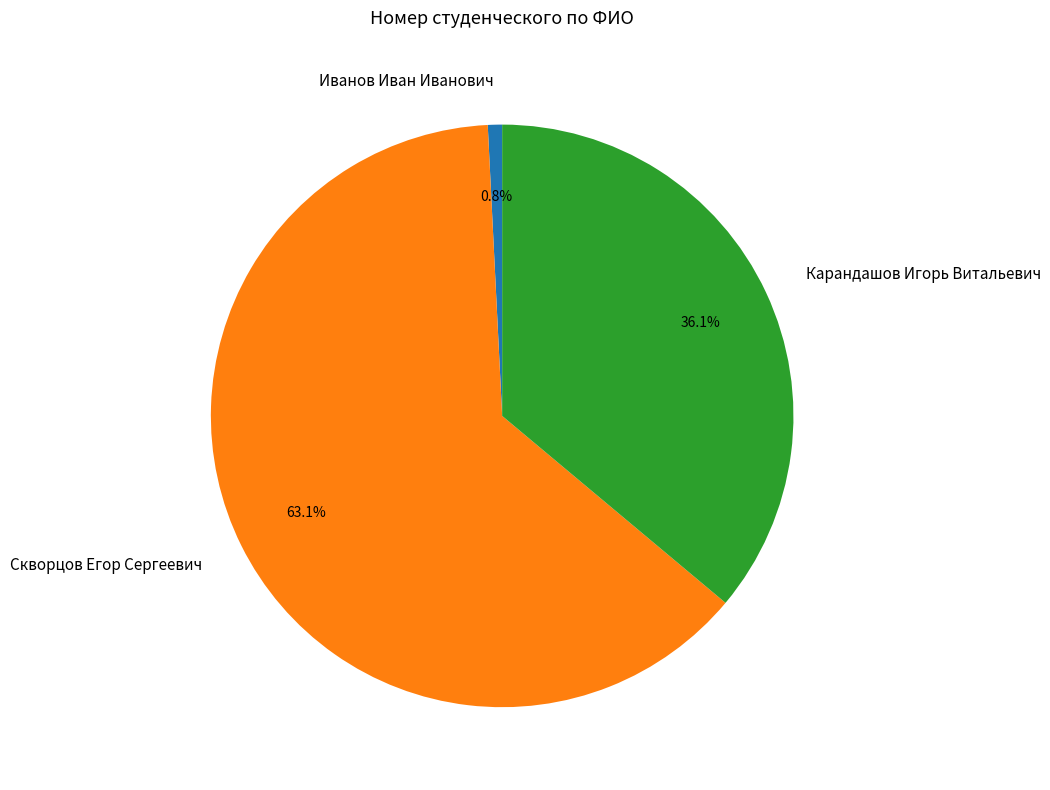

What percentage do Иванов Иван Иванович and Карандашов Игорь Витальевич together represent?

36.9%